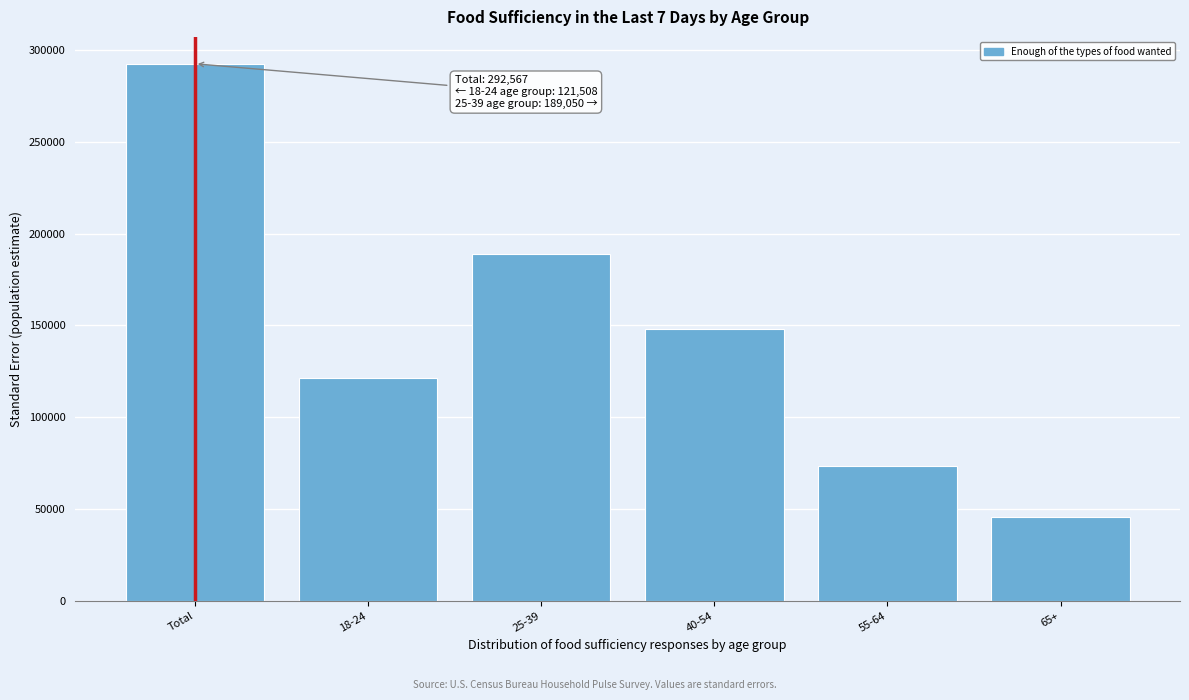

Reading left to right, list all the values displayed in this chart.

Total=292566.8	18-24=121507.5	25-39=189049.6	40-54=148297.6	55-64=73661.8	65+=45654.7